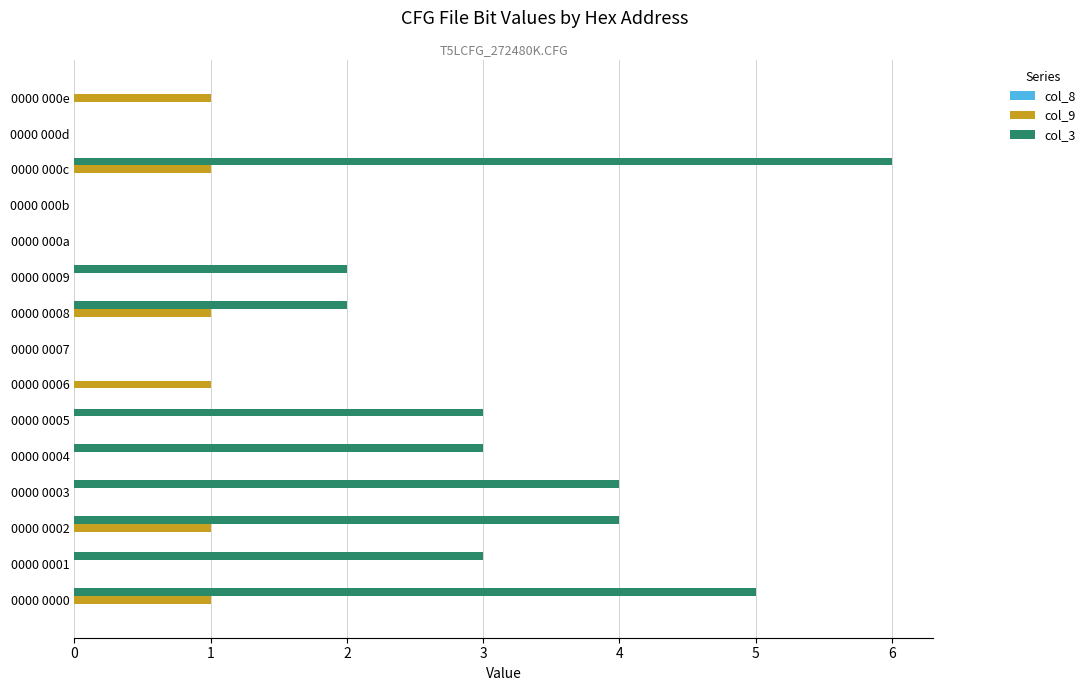

Is it true that col_3 equals 1 at 0000 0008?

False